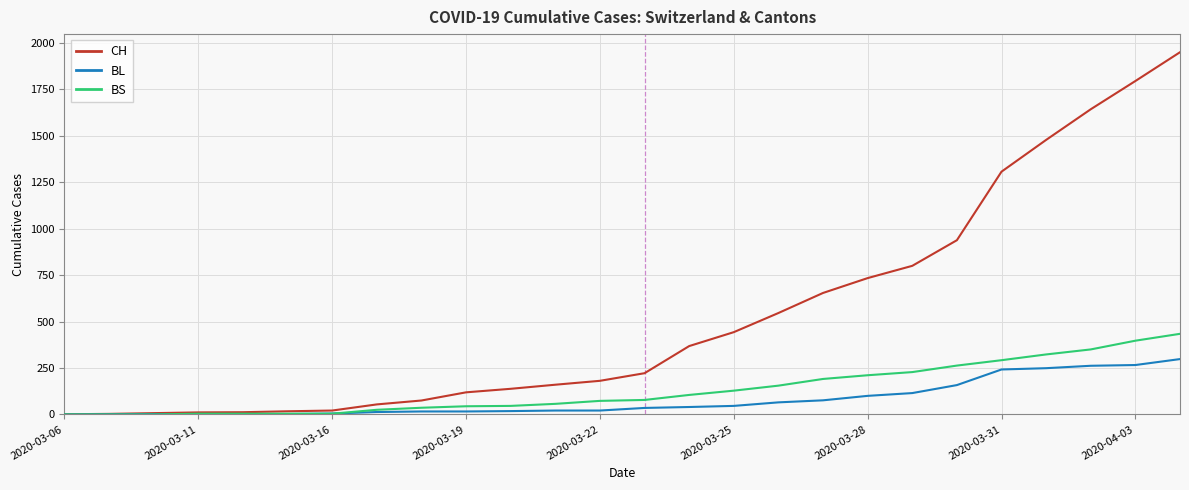

Which series has the largest total across all categories?

CH